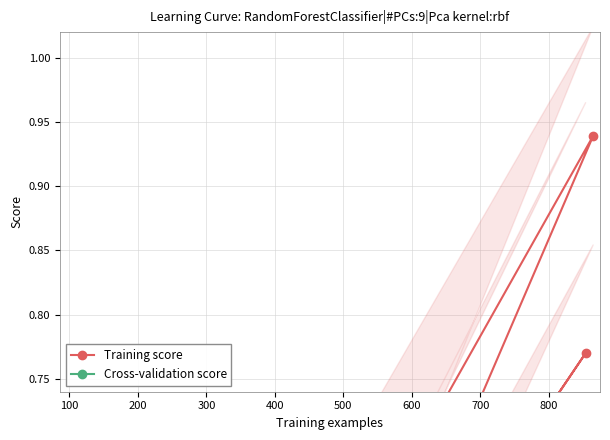

Reading left to right, transcribe all the data shown in this chart.

Training score: 0.5	0.5	0.2	0.0	0.5	0.1	0.5	0.1	0.1	0.2	0.5	0.6	0.9	0.3	0.2	0.3	0.4	0.8	0.5
Cross-validation score: 0.3	0.3	0.1	0.0	0.3	0.0	0.3	0.1	0.1	0.1	0.2	0.3	0.6	0.2	0.2	0.2	0.2	0.6	0.3